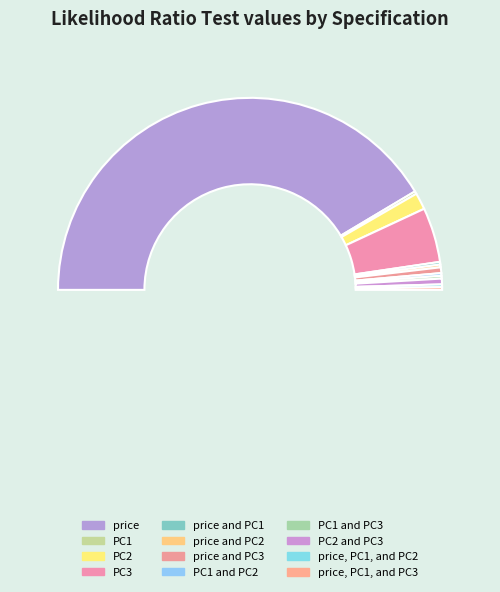

Combined, what portion of the pie is PC2 and PC3 and price, PC1, and PC3?

1.4%